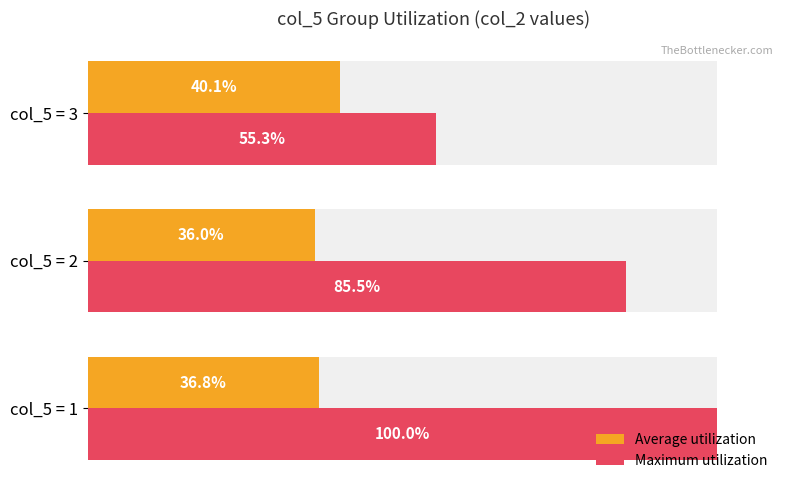

What is the value of the Average utilization bar at the 2nd from the left?

36.0